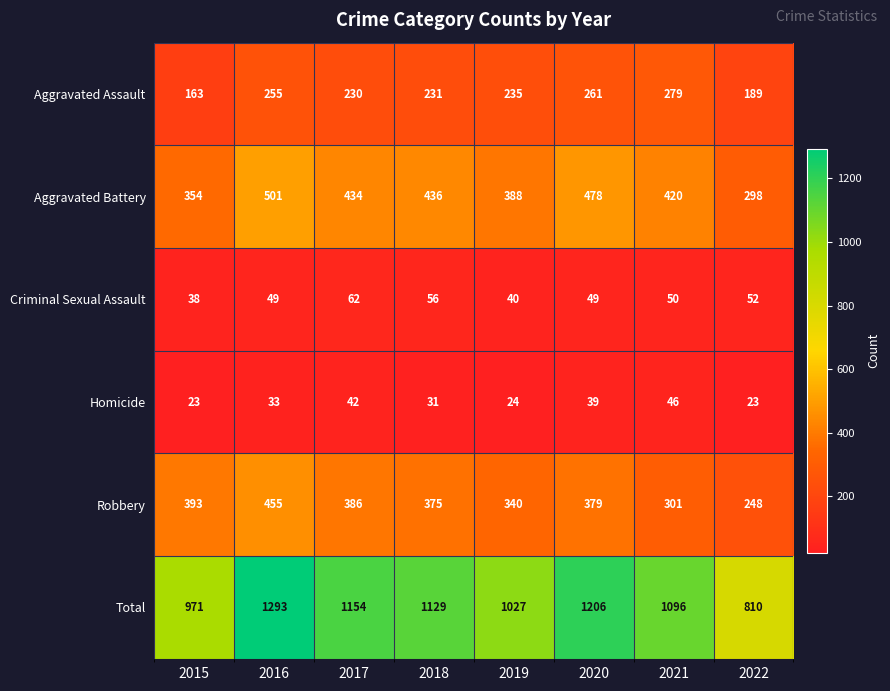

What is the maximum value shown in the chart?

1293